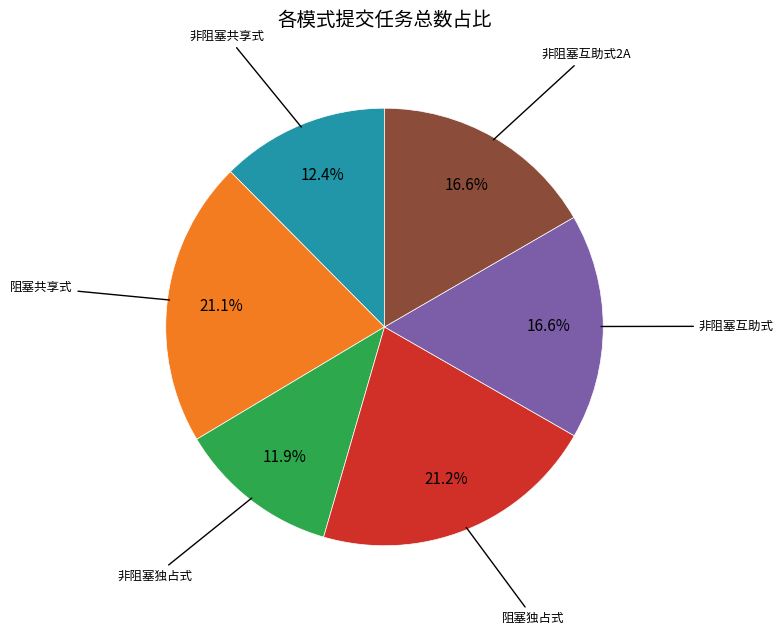

How many slices are in this pie chart?

6